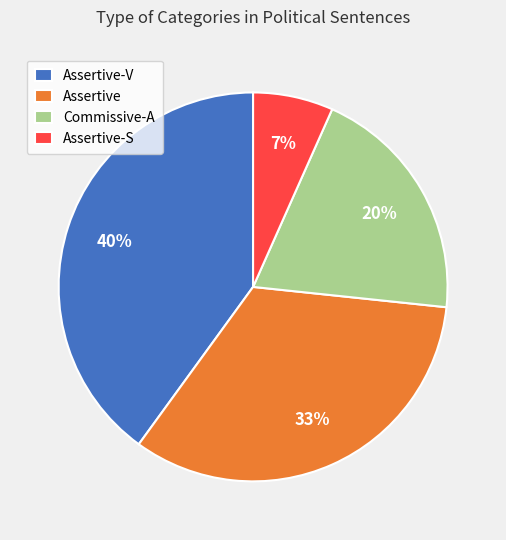

Which slice is the smallest?

Assertive-S